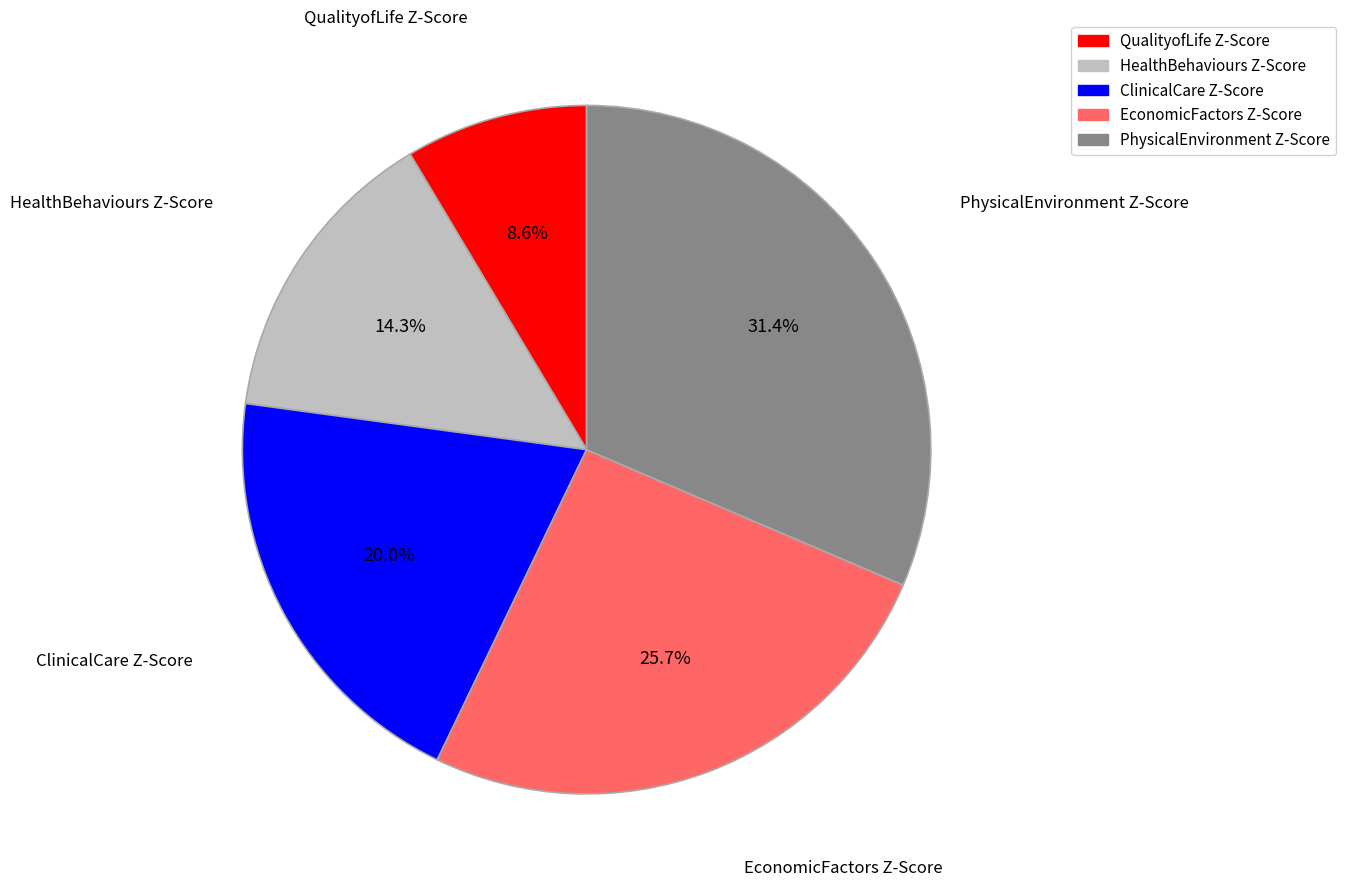

Which slice is the largest?

PhysicalEnvironment Z-Score